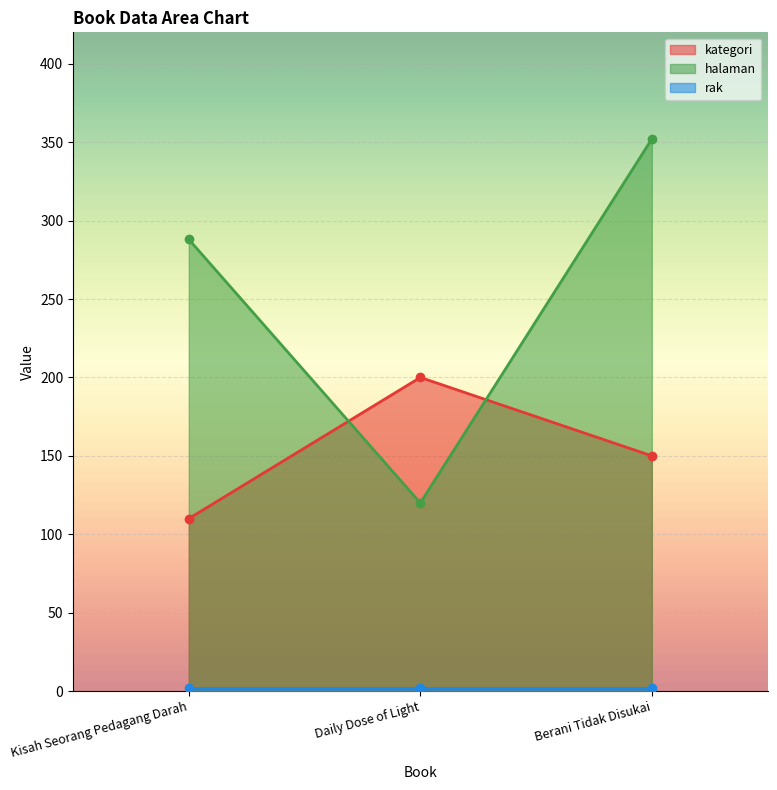

What is the difference between the maximum and minimum values in the halaman series?

232